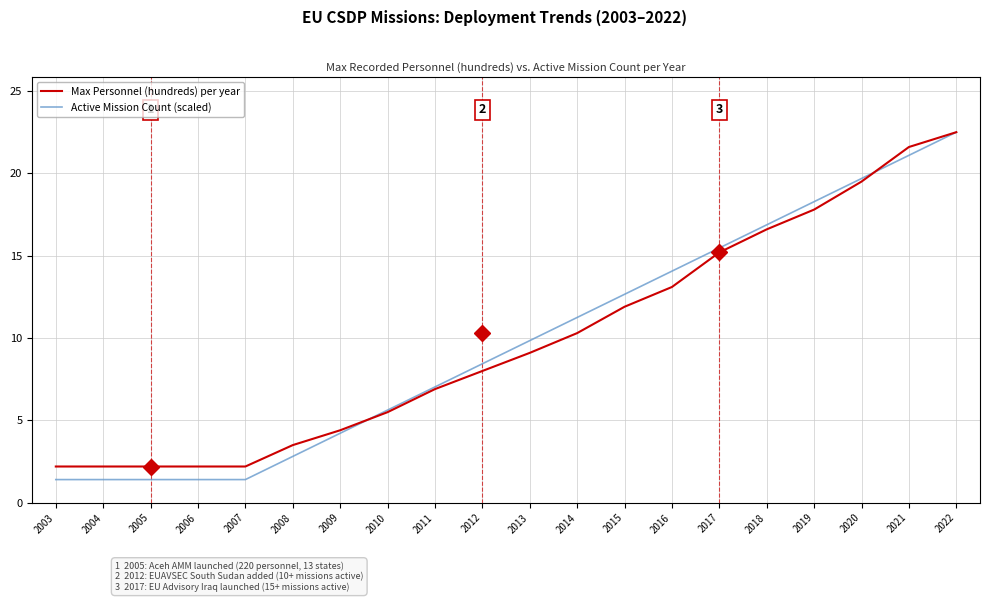

The Max Personnel (hundreds) per year series shows 19.5 at 2020. True or false?

True